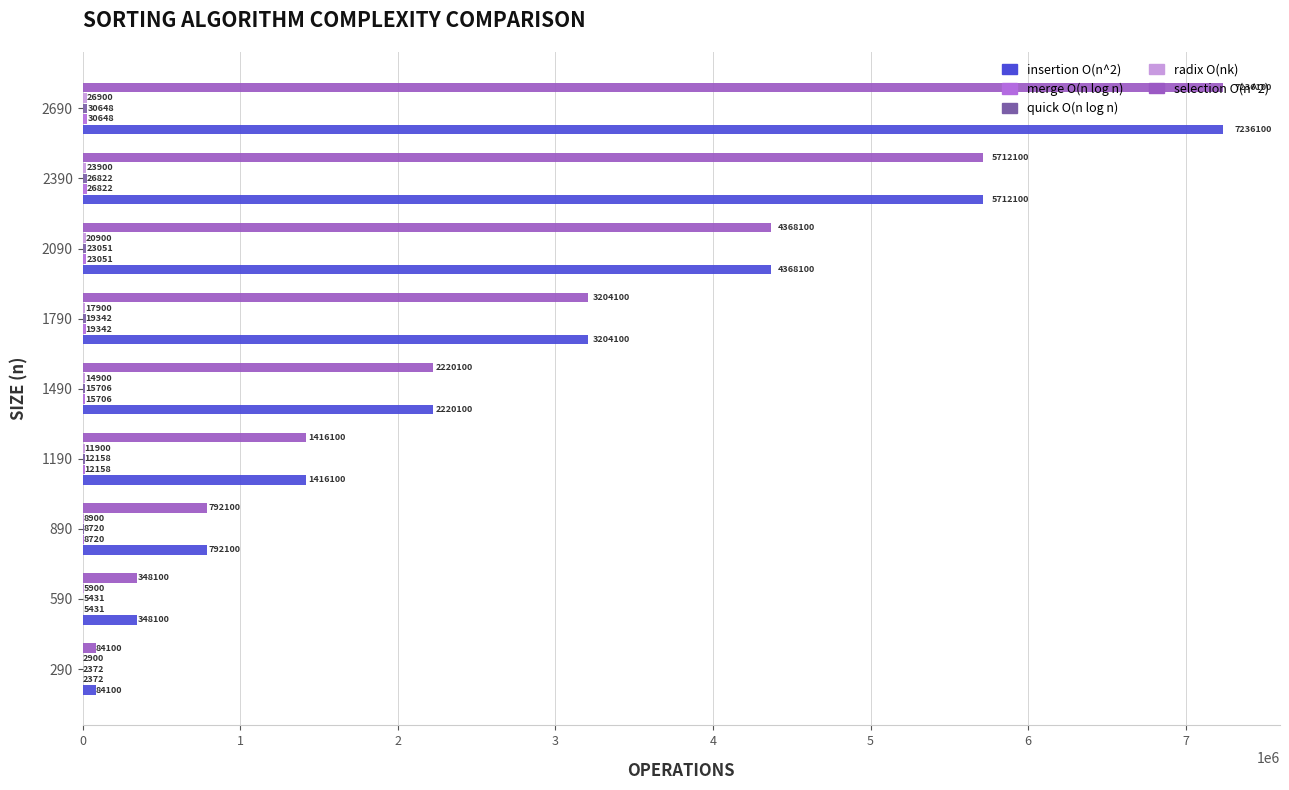

True or false: insertion O(n^2) has a value of 84100.0 at 290.

True